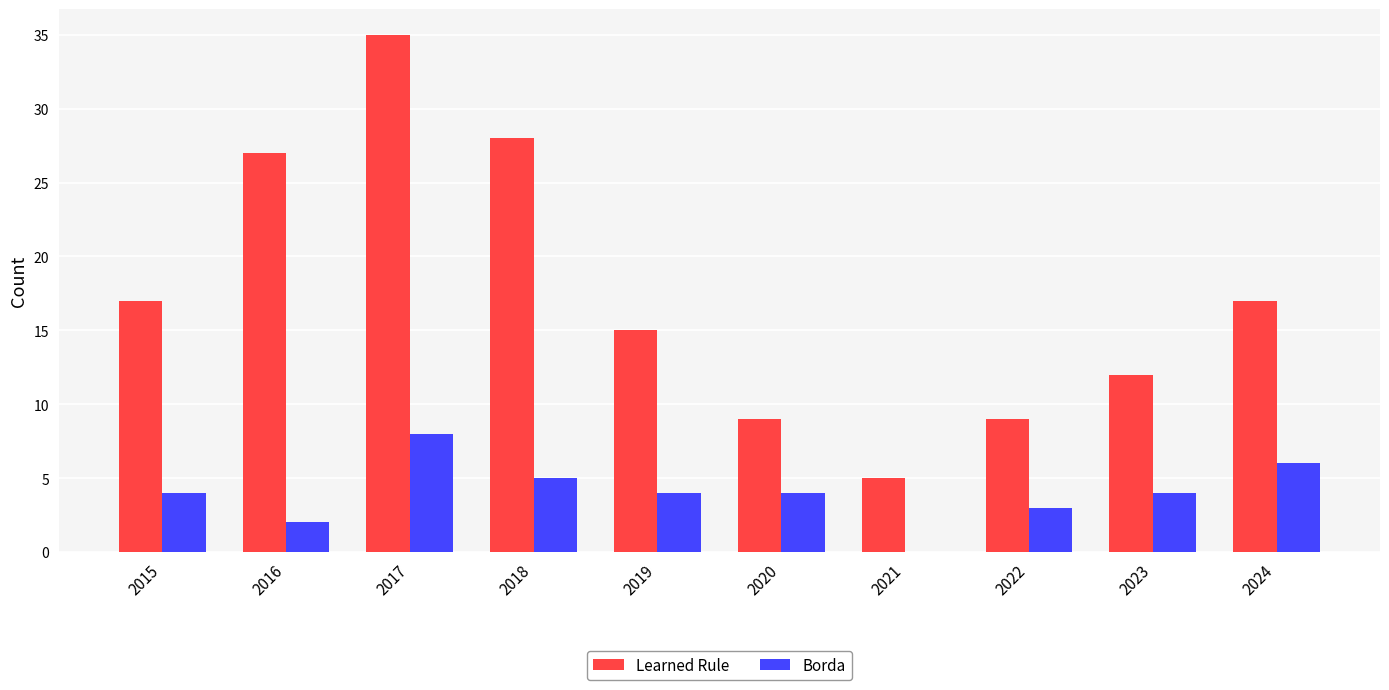

Is it true that Borda equals 3 at 2022?

True